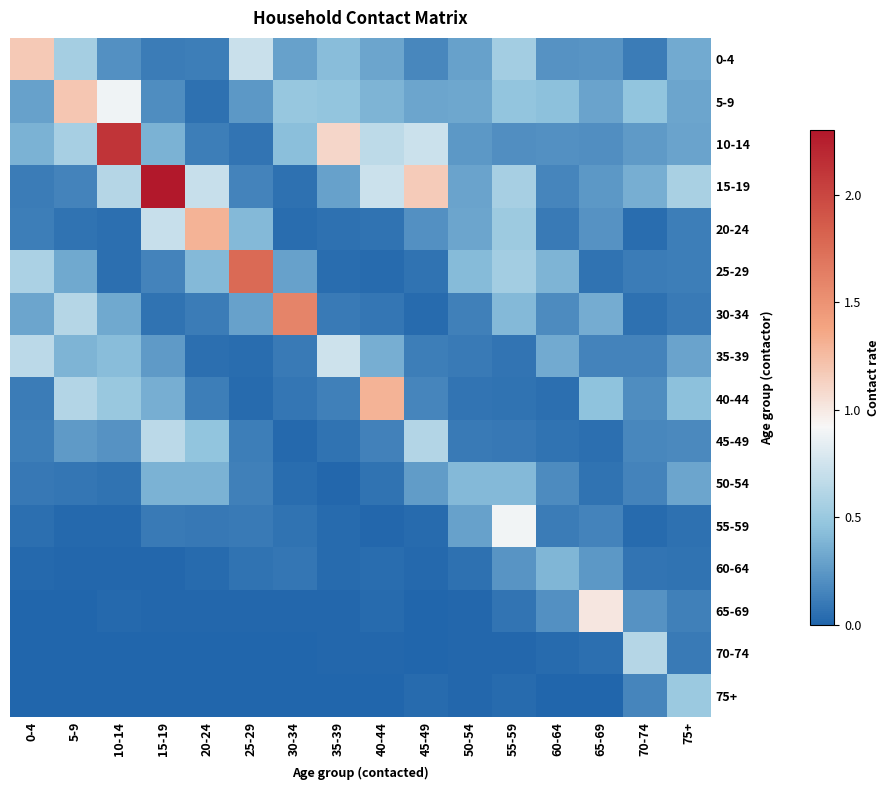

Reading left to right, list all the values displayed in this chart.

0-4: 0-4=1.2	5-9=0.6	10-14=0.2	15-19=0.1	20-24=0.1	25-29=0.7	30-34=0.3	35-39=0.4	40-44=0.3	45-49=0.2	50-54=0.3	55-59=0.5	60-64=0.2	65-69=0.2	70-74=0.1	75+=0.3
5-9: 0-4=0.3	5-9=1.2	10-14=0.9	15-19=0.2	20-24=0.1	25-29=0.2	30-34=0.5	35-39=0.5	40-44=0.4	45-49=0.3	50-54=0.3	55-59=0.5	60-64=0.4	65-69=0.3	70-74=0.5	75+=0.3
10-14: 0-4=0.4	5-9=0.6	10-14=2.1	15-19=0.4	20-24=0.1	25-29=0.1	30-34=0.4	35-39=1.1	40-44=0.7	45-49=0.7	50-54=0.2	55-59=0.2	60-64=0.2	65-69=0.2	70-74=0.3	75+=0.3
15-19: 0-4=0.1	5-9=0.1	10-14=0.6	15-19=2.3	20-24=0.7	25-29=0.1	30-34=0.1	35-39=0.3	40-44=0.7	45-49=1.2	50-54=0.3	55-59=0.6	60-64=0.2	65-69=0.3	70-74=0.4	75+=0.6
20-24: 0-4=0.1	5-9=0.1	10-14=0.1	15-19=0.7	20-24=1.3	25-29=0.4	30-34=0.0	35-39=0.1	40-44=0.1	45-49=0.2	50-54=0.3	55-59=0.5	60-64=0.1	65-69=0.2	70-74=0.0	75+=0.1
25-29: 0-4=0.6	5-9=0.3	10-14=0.0	15-19=0.1	20-24=0.4	25-29=1.8	30-34=0.3	35-39=0.0	40-44=0.0	45-49=0.1	50-54=0.4	55-59=0.5	60-64=0.4	65-69=0.1	70-74=0.1	75+=0.1
30-34: 0-4=0.3	5-9=0.6	10-14=0.3	15-19=0.1	20-24=0.1	25-29=0.3	30-34=1.6	35-39=0.1	40-44=0.1	45-49=0.0	50-54=0.1	55-59=0.4	60-64=0.2	65-69=0.3	70-74=0.1	75+=0.1
35-39: 0-4=0.7	5-9=0.4	10-14=0.4	15-19=0.3	20-24=0.0	25-29=0.0	30-34=0.1	35-39=0.7	40-44=0.4	45-49=0.1	50-54=0.1	55-59=0.1	60-64=0.3	65-69=0.2	70-74=0.1	75+=0.3
40-44: 0-4=0.1	5-9=0.6	10-14=0.5	15-19=0.4	20-24=0.1	25-29=0.0	30-34=0.1	35-39=0.1	40-44=1.3	45-49=0.2	50-54=0.1	55-59=0.1	60-64=0.1	65-69=0.5	70-74=0.2	75+=0.4
45-49: 0-4=0.1	5-9=0.3	10-14=0.2	15-19=0.7	20-24=0.5	25-29=0.1	30-34=0.0	35-39=0.1	40-44=0.1	45-49=0.6	50-54=0.1	55-59=0.1	60-64=0.1	65-69=0.1	70-74=0.2	75+=0.2
50-54: 0-4=0.1	5-9=0.1	10-14=0.1	15-19=0.4	20-24=0.4	25-29=0.1	30-34=0.0	35-39=0.0	40-44=0.1	45-49=0.3	50-54=0.4	55-59=0.4	60-64=0.2	65-69=0.1	70-74=0.1	75+=0.3
55-59: 0-4=0.0	5-9=0.0	10-14=0.0	15-19=0.1	20-24=0.1	25-29=0.1	30-34=0.1	35-39=0.0	40-44=0.0	45-49=0.0	50-54=0.3	55-59=0.9	60-64=0.1	65-69=0.1	70-74=0.0	75+=0.1
60-64: 0-4=0.0	5-9=0.0	10-14=0.0	15-19=0.0	20-24=0.0	25-29=0.1	30-34=0.1	35-39=0.0	40-44=0.0	45-49=0.0	50-54=0.1	55-59=0.2	60-64=0.4	65-69=0.2	70-74=0.1	75+=0.1
65-69: 0-4=0.0	5-9=0.0	10-14=0.0	15-19=0.0	20-24=0.0	25-29=0.0	30-34=0.0	35-39=0.0	40-44=0.0	45-49=0.0	50-54=0.0	55-59=0.1	60-64=0.2	65-69=1.0	70-74=0.2	75+=0.1
70-74: 0-4=0.0	5-9=0.0	10-14=0.0	15-19=0.0	20-24=0.0	25-29=0.0	30-34=0.0	35-39=0.0	40-44=0.0	45-49=0.0	50-54=0.0	55-59=0.0	60-64=0.0	65-69=0.1	70-74=0.6	75+=0.1
75+: 0-4=0.0	5-9=0.0	10-14=0.0	15-19=0.0	20-24=0.0	25-29=0.0	30-34=0.0	35-39=0.0	40-44=0.0	45-49=0.0	50-54=0.0	55-59=0.0	60-64=0.0	65-69=0.0	70-74=0.2	75+=0.5